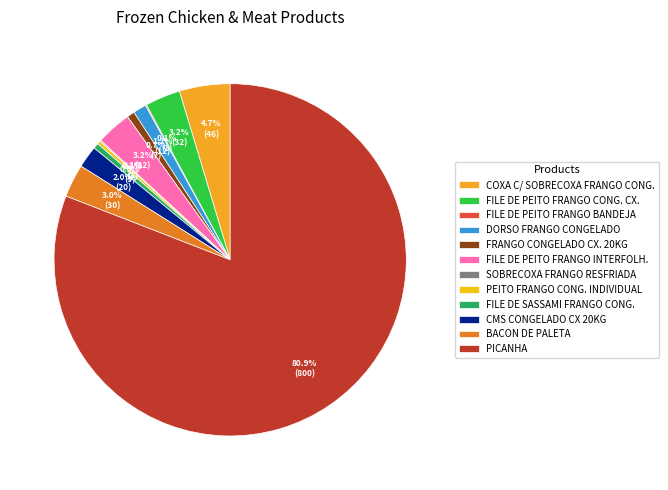

What is the largest slice in the pie chart?

PICANHA